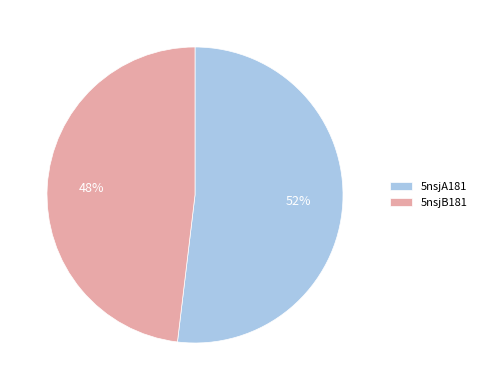

True or false: 5nsjA181 accounts for 52% of the total.

True